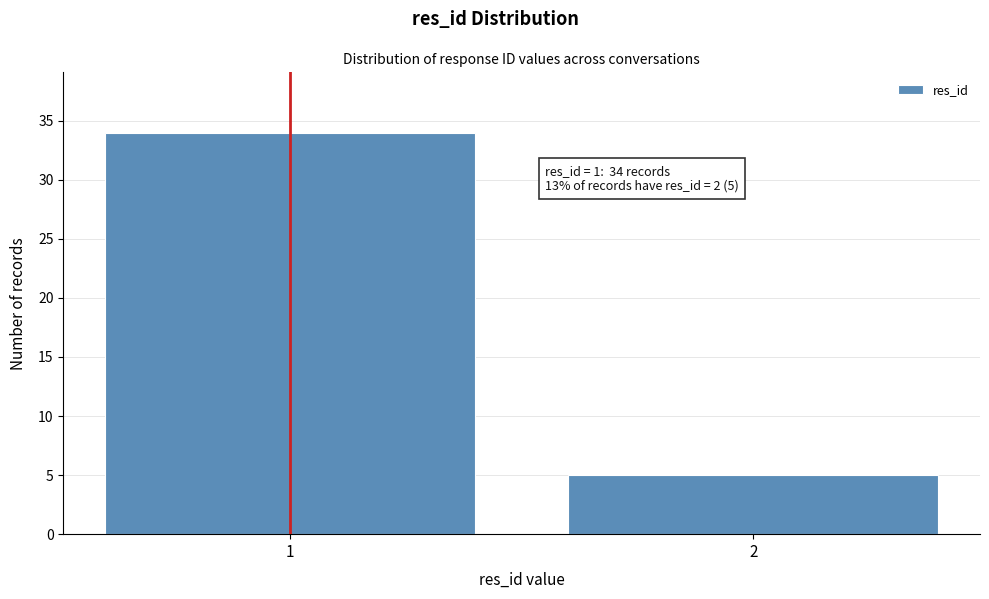

Reading right to left, list all the values displayed in this chart.

5	34